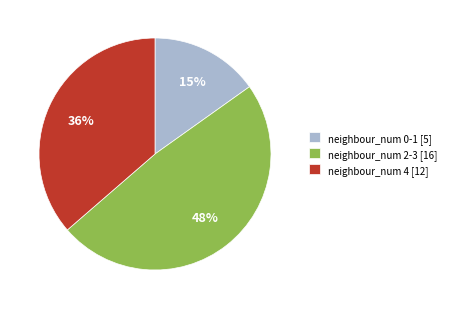

What percentage is the neighbour_num 0-1 [5] slice, to the nearest percent?

15%